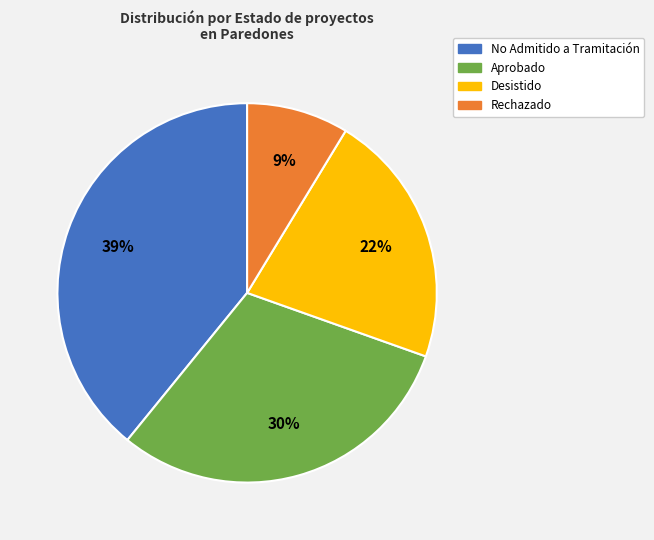

How many slices are in this pie chart?

4